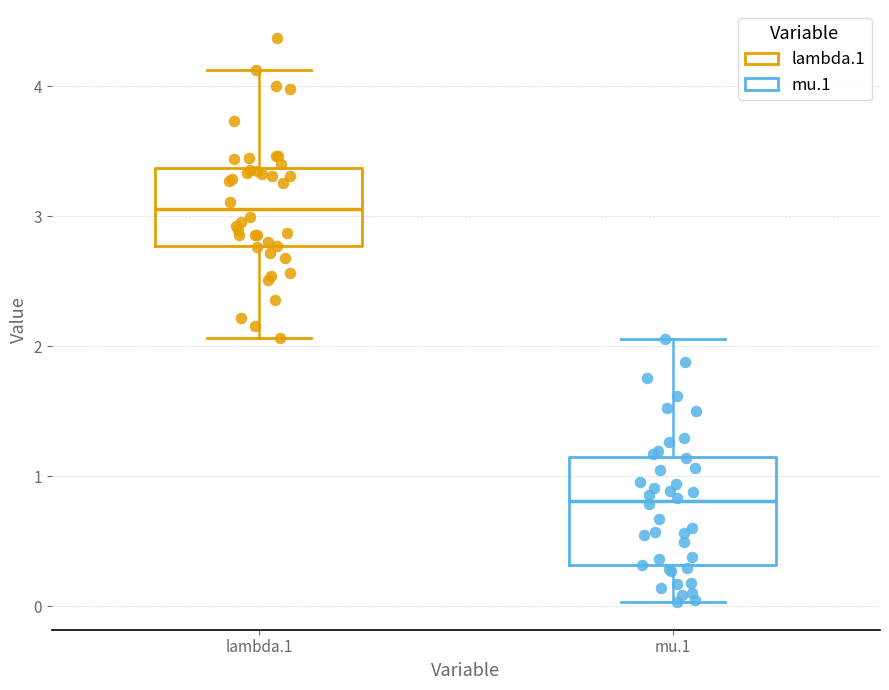

Which box is the tallest, from its lower edge to its upper edge?

mu.1